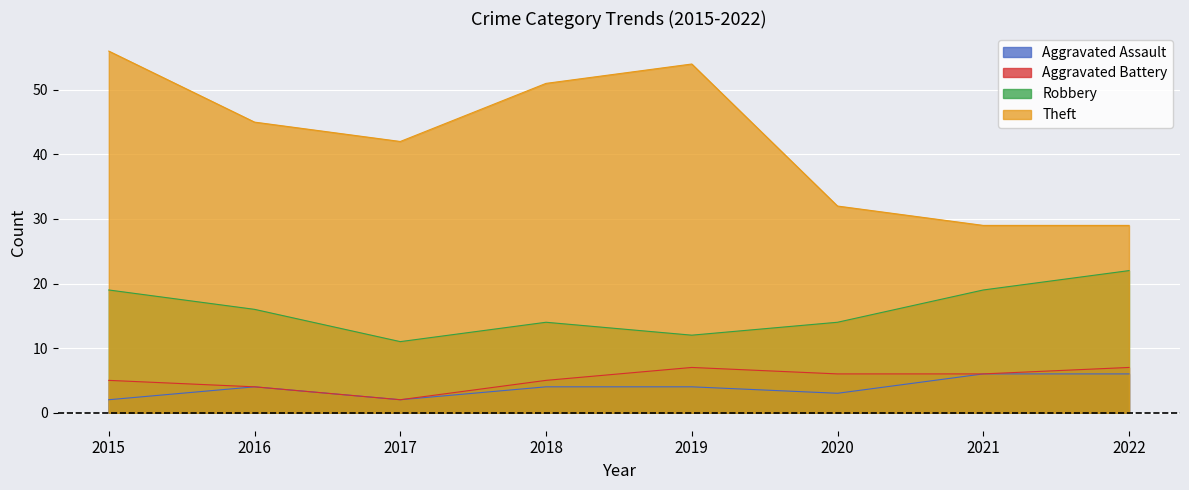

True or false: Aggravated Battery has a value of 9 at 2021.

False